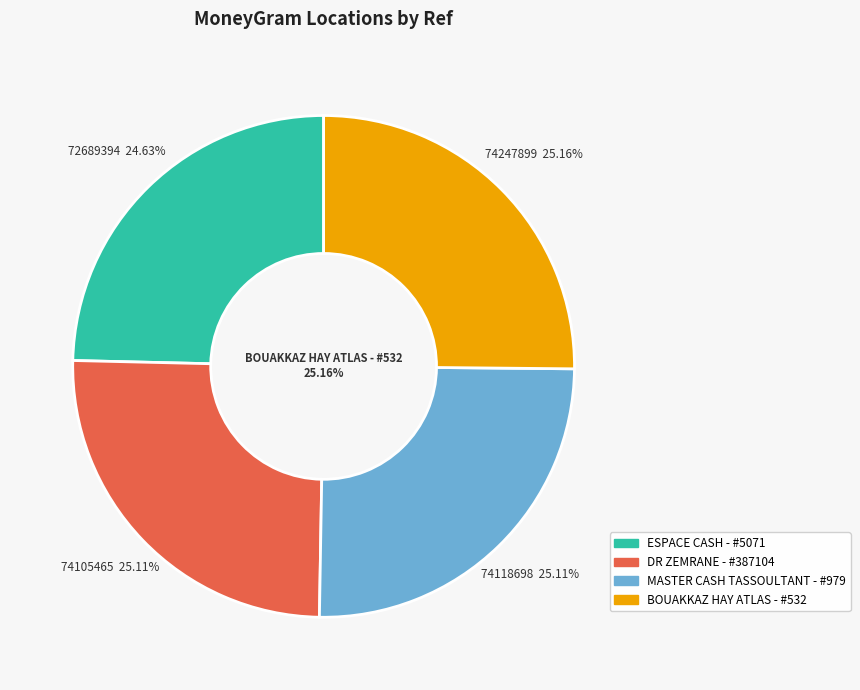

Count the number of slices in the pie.

4